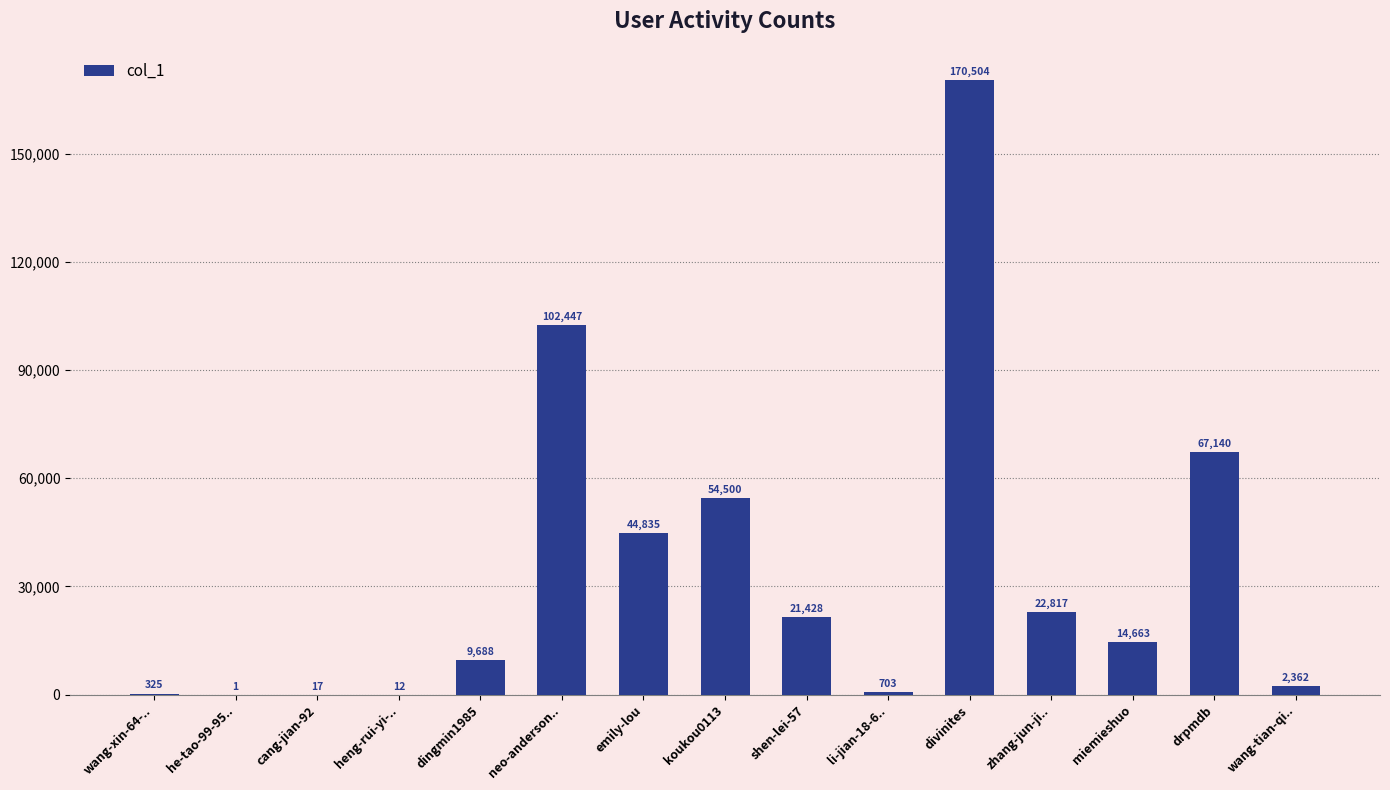

At which label is the value closest to 85252?

neo-anderson..